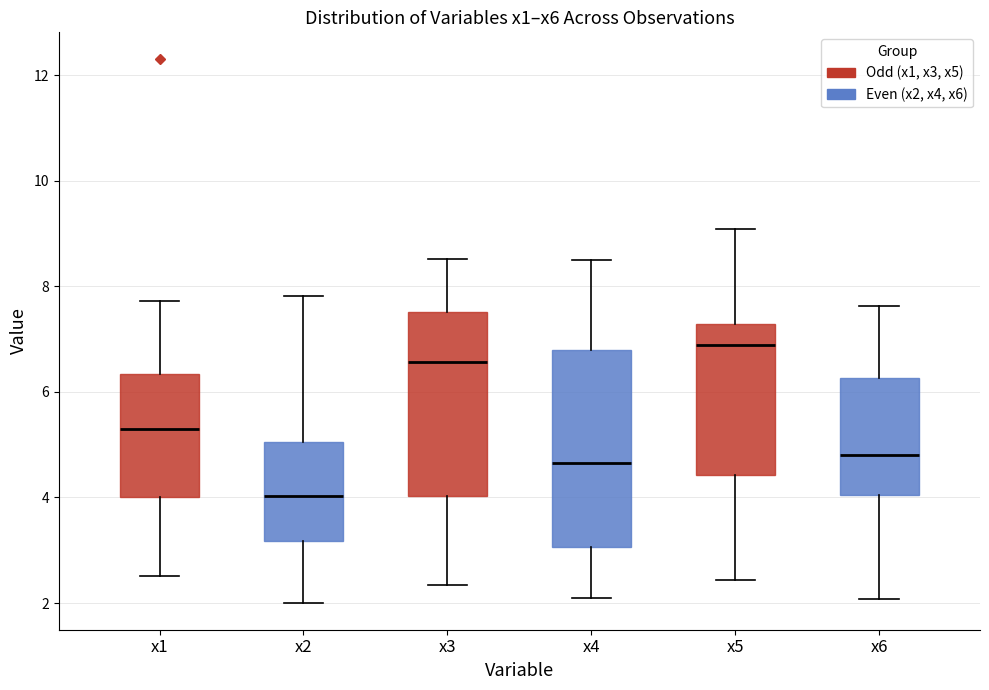

Where does the median line of the box for x5 sit on the y-axis? The values are not printed on the chart, so give them approximately, as read against the axis.

6.8